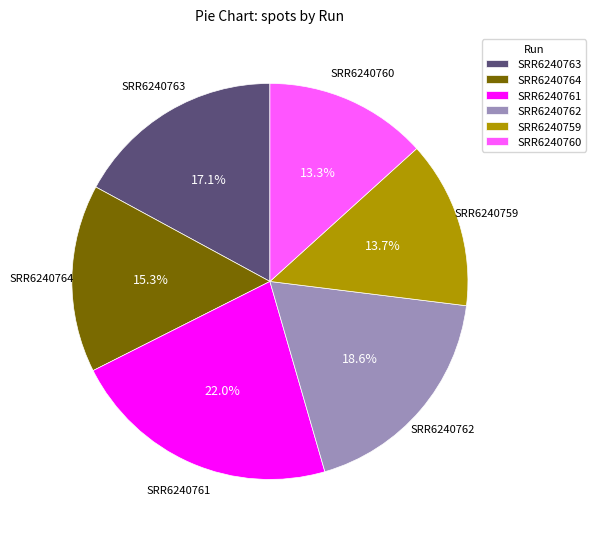

Does any single category account for the majority?

No